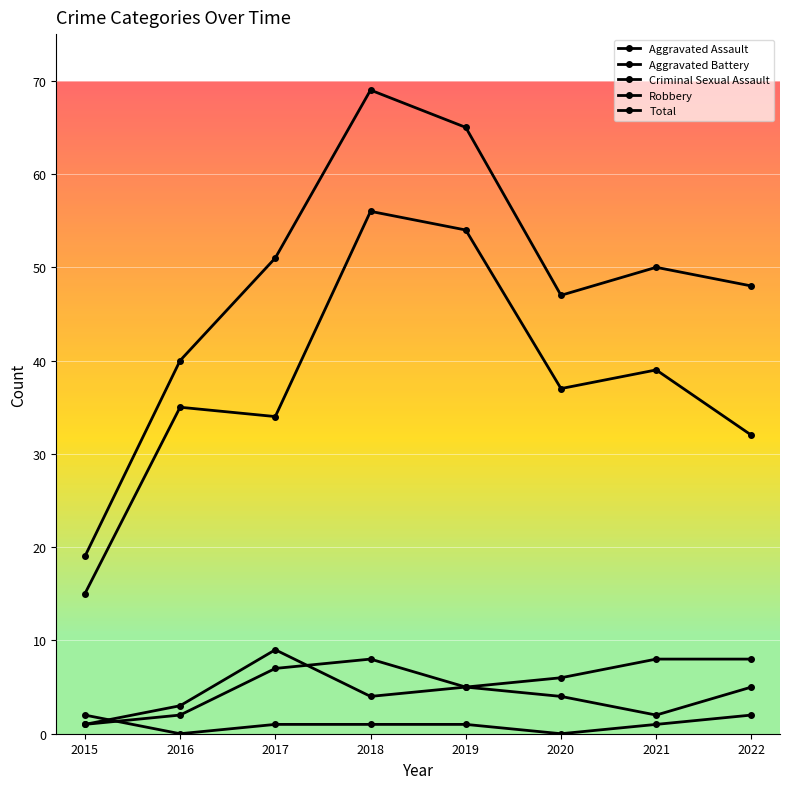

What is the difference between the second highest and minimum values in the Criminal Sexual Assault series?

2